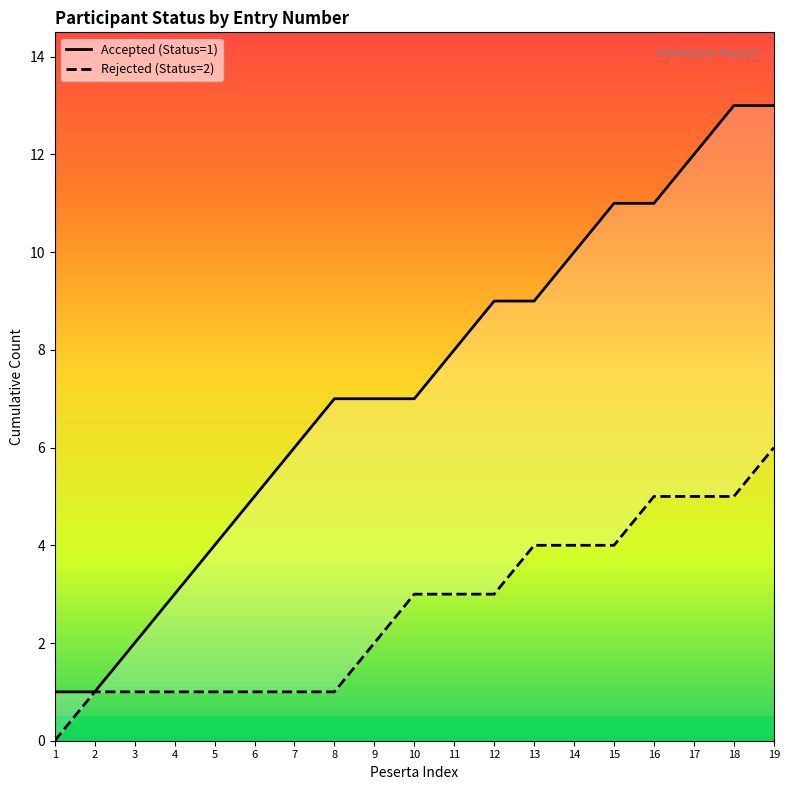

True or false: Rejected (Status=2) has a value of 2 at 9.

True